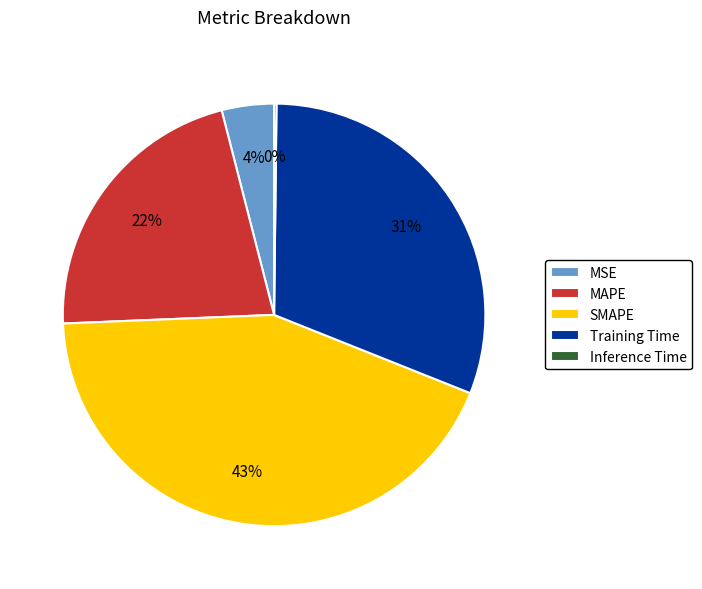

Do MSE and SMAPE together represent more than half of the pie?

No